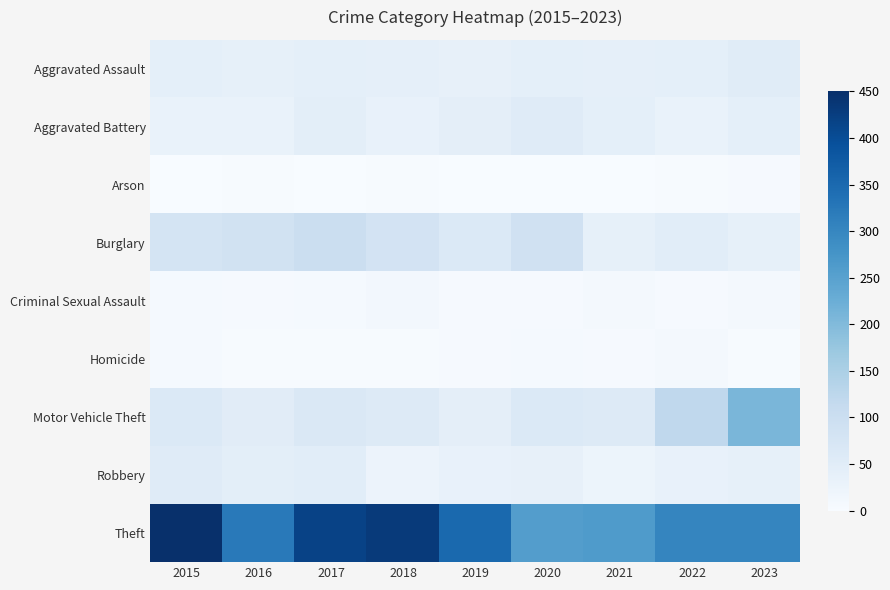

Reading left to right, extract all data points from this chart.

Aggravated Assault: 2015=41	2016=38	2017=41	2018=40	2019=36	2020=41	2021=40	2022=41	2023=51
Aggravated Battery: 2015=31	2016=31	2017=45	2018=32	2019=43	2020=53	2021=42	2022=30	2023=41
Arson: 2015=1	2016=3	2017=1	2018=2	2019=0	2020=1	2021=1	2022=2	2023=4
Burglary: 2015=79	2016=85	2017=99	2018=81	2019=62	2020=88	2021=38	2022=48	2023=37
Criminal Sexual Assault: 2015=6	2016=4	2017=6	2018=12	2019=5	2020=4	2021=8	2022=4	2023=8
Homicide: 2015=6	2016=3	2017=3	2018=3	2019=5	2020=6	2021=4	2022=8	2023=2
Motor Vehicle Theft: 2015=63	2016=50	2017=66	2018=59	2019=43	2020=62	2021=58	2022=121	2023=208
Robbery: 2015=53	2016=44	2017=49	2018=25	2019=33	2020=36	2021=24	2022=35	2023=37
Theft: 2015=450	2016=322	2017=417	2018=431	2019=351	2020=257	2021=262	2022=302	2023=302